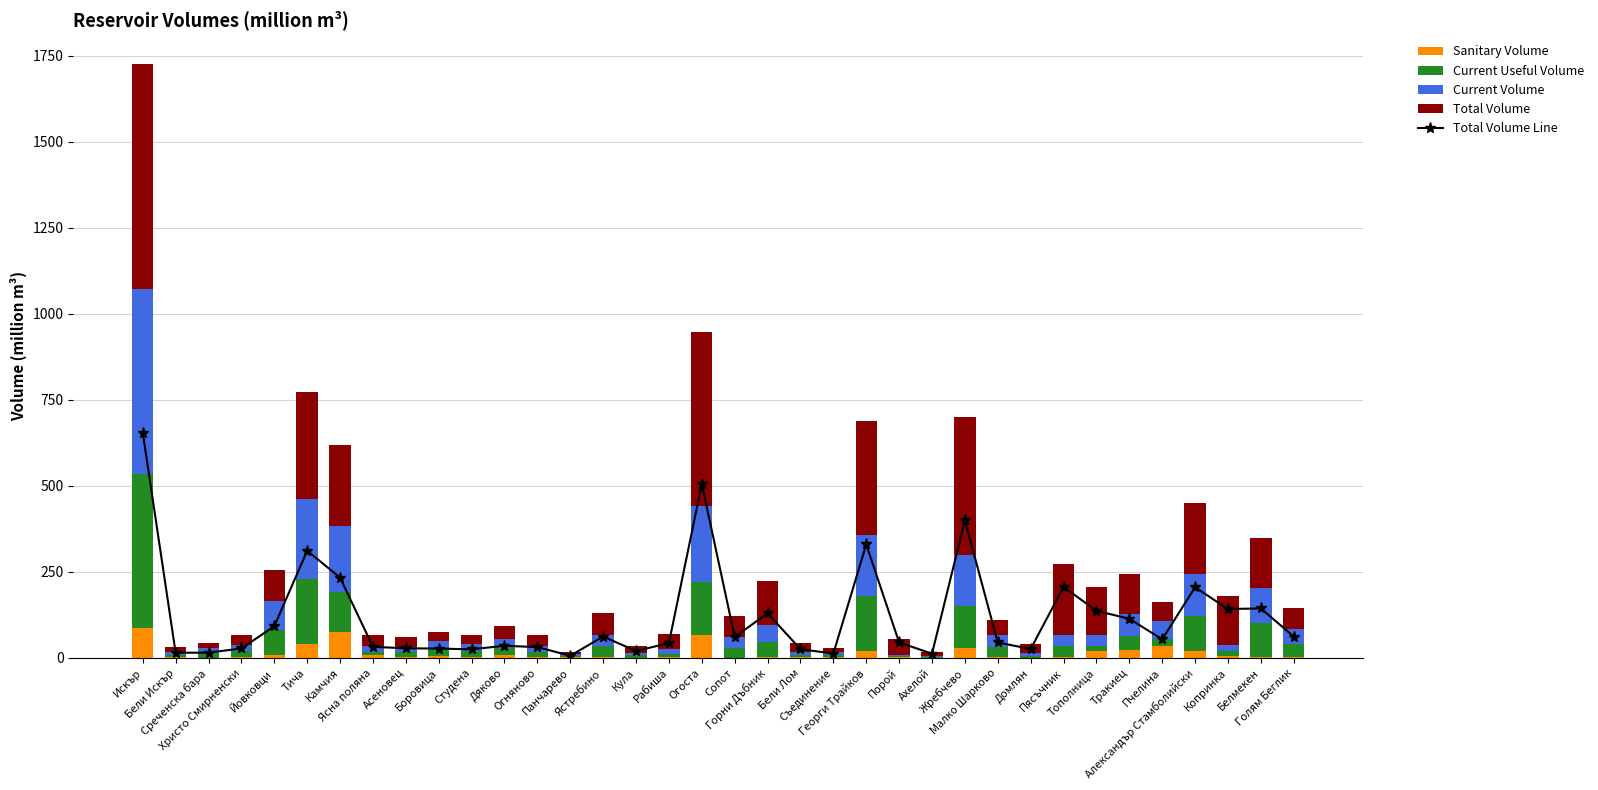

How many distinct data groups are displayed?

5